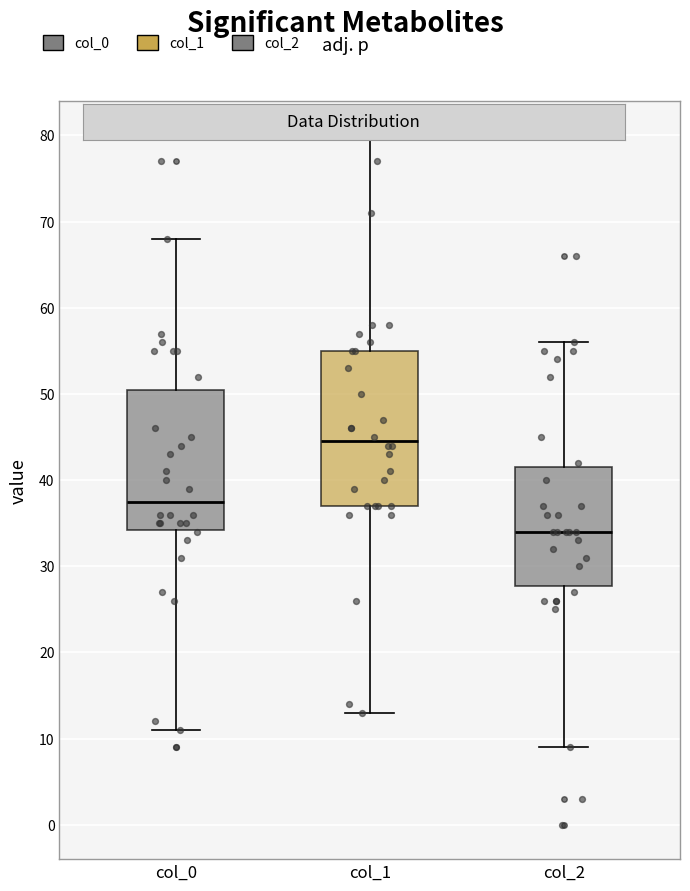

Reading left to right, read every box against the y-axis: the position of its median line, the range the box covers, and the ends of its whiskers. The values are not printed on the chart, so give them approximately, as read against the axis.

col_0: median 38, box 34 to 51, whiskers 11 to 68
col_1: median 45, box 37 to 55, whiskers 13 to 80
col_2: median 34, box 28 to 42, whiskers 9 to 56